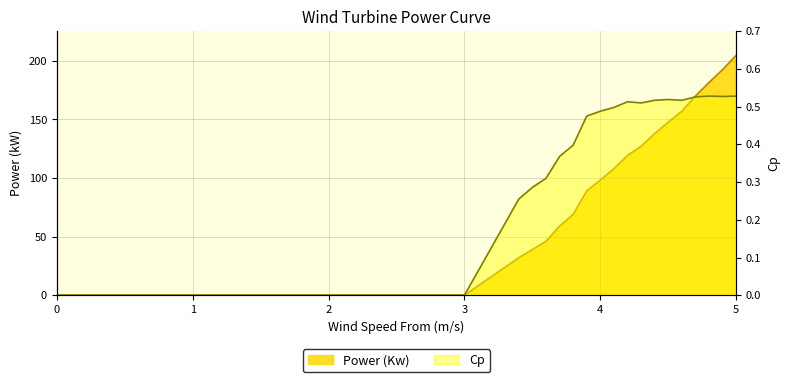

Reading left to right, transcribe all the data shown in this chart.

Power (Kw): 0.0	0.0	0.0	0.0	0.0	0.0	32.0	39.0	46.0	59.0	69.0	89.0	98.3	108.0	119.3	127.2	137.9	147.8	157.1	170.1	181.6	192.6	204.8
Cp: 0.0	0.0	0.0	0.0	0.0	0.0	0.3	0.3	0.3	0.4	0.4	0.5	0.5	0.5	0.5	0.5	0.5	0.5	0.5	0.5	0.5	0.5	0.5